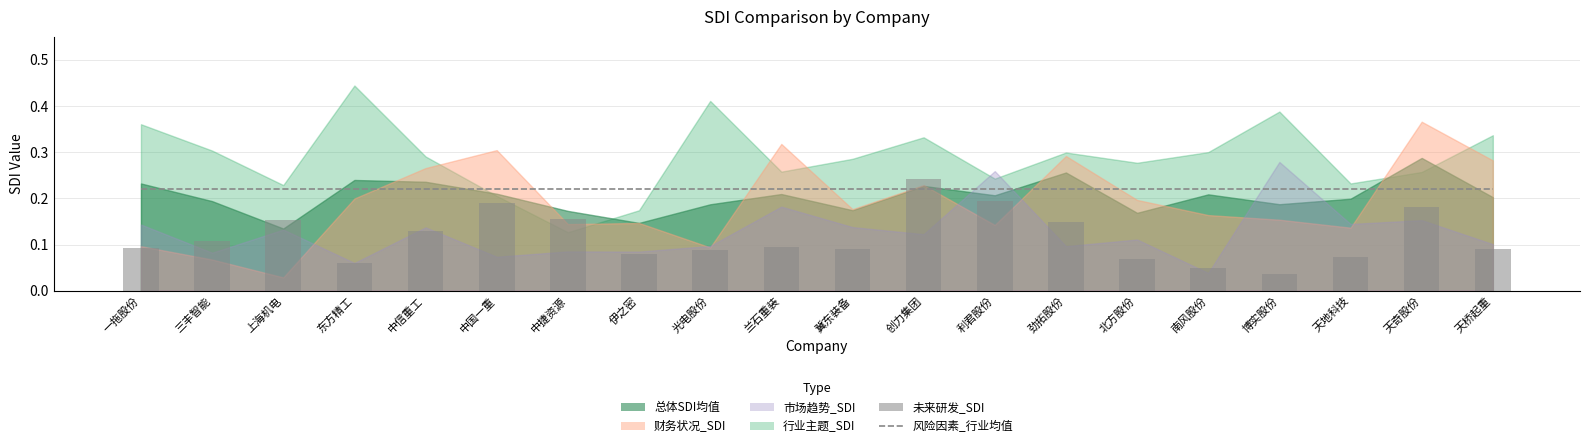

What is the approximate value of 风险因素_行业均值 at 中信重工?

0.2